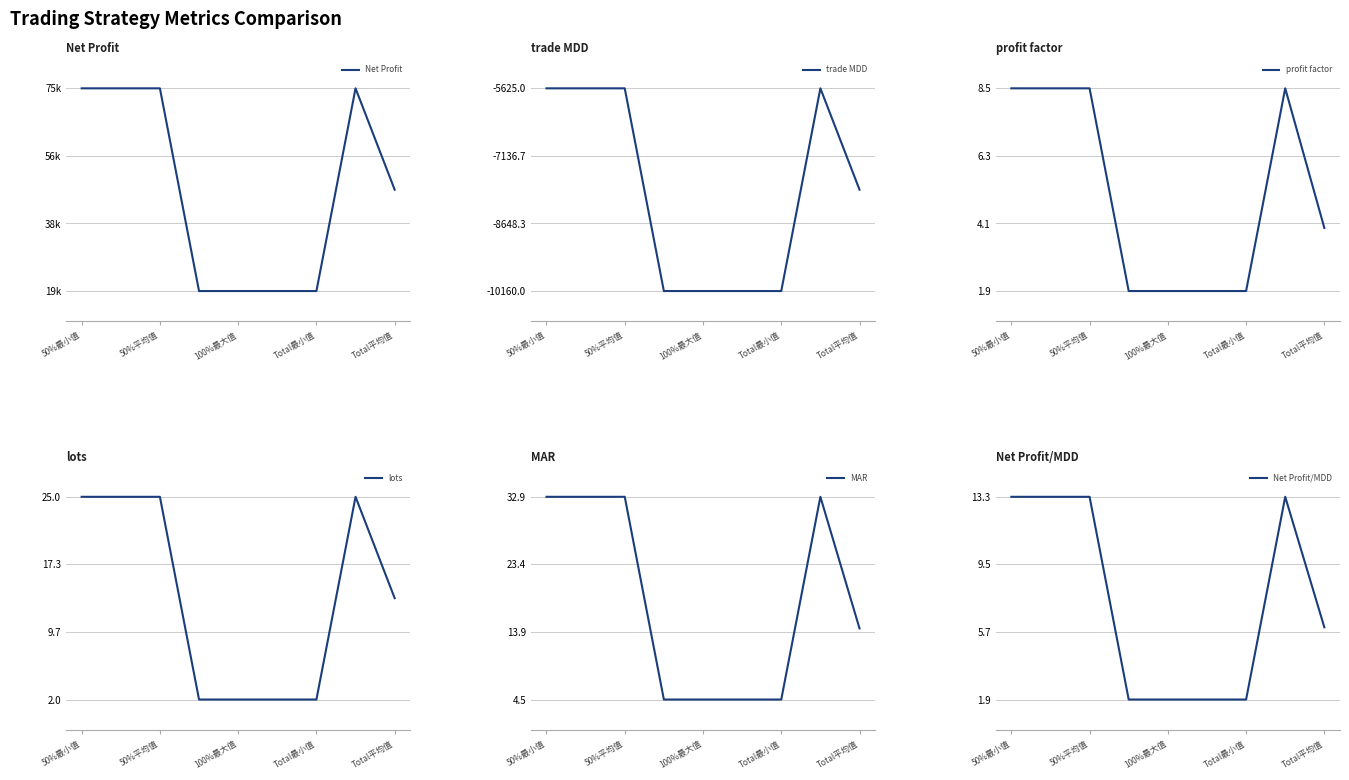

What are all the series names shown in the legend?

Net Profit, trade MDD, profit factor, lots, MAR, Net Profit/MDD